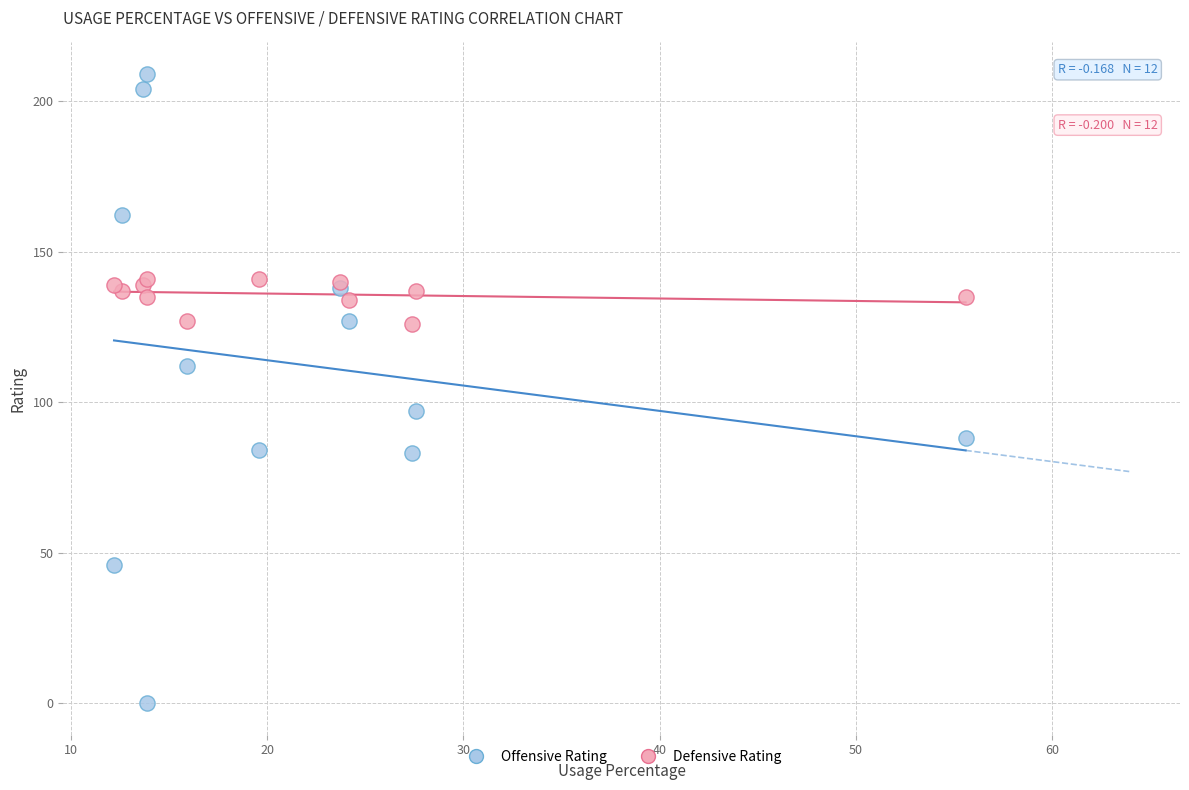

Which series has the widest spread of Y values?

Offensive Rating